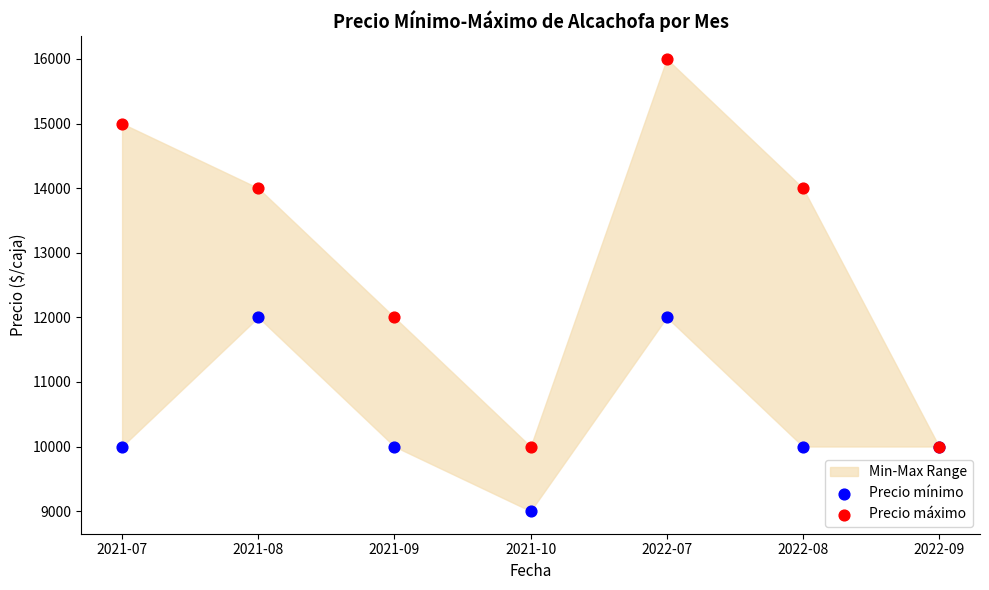

Which series contains the lowest Y value?

Precio mínimo